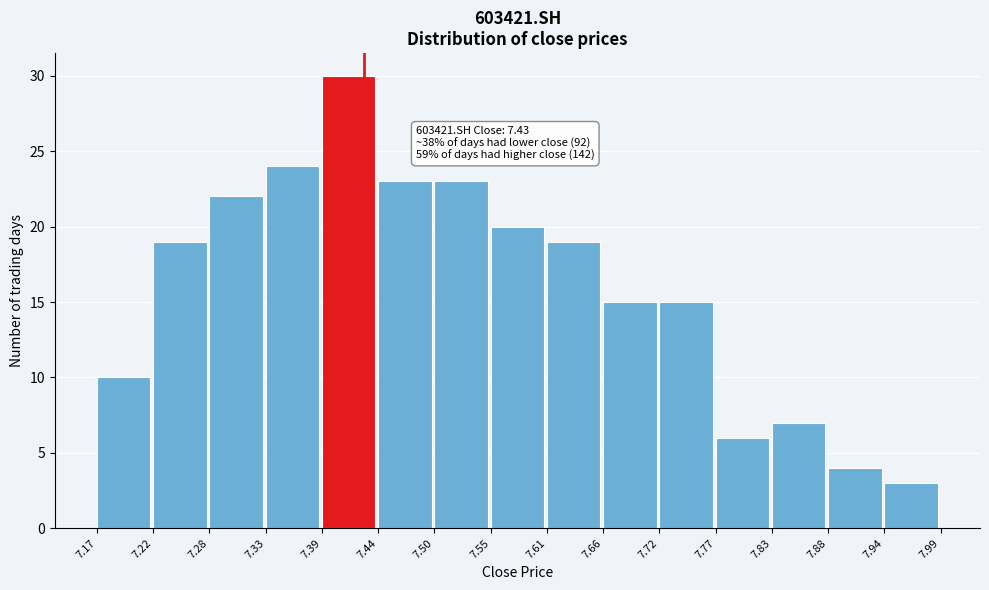

Which range on the x-axis has the tallest bar?

7.39 to 7.44